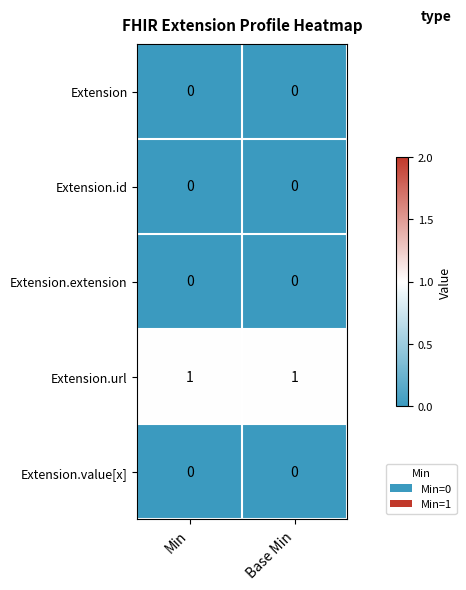

Is the value of Extension at Base Min greater than the value of Extension.url at Min?

No